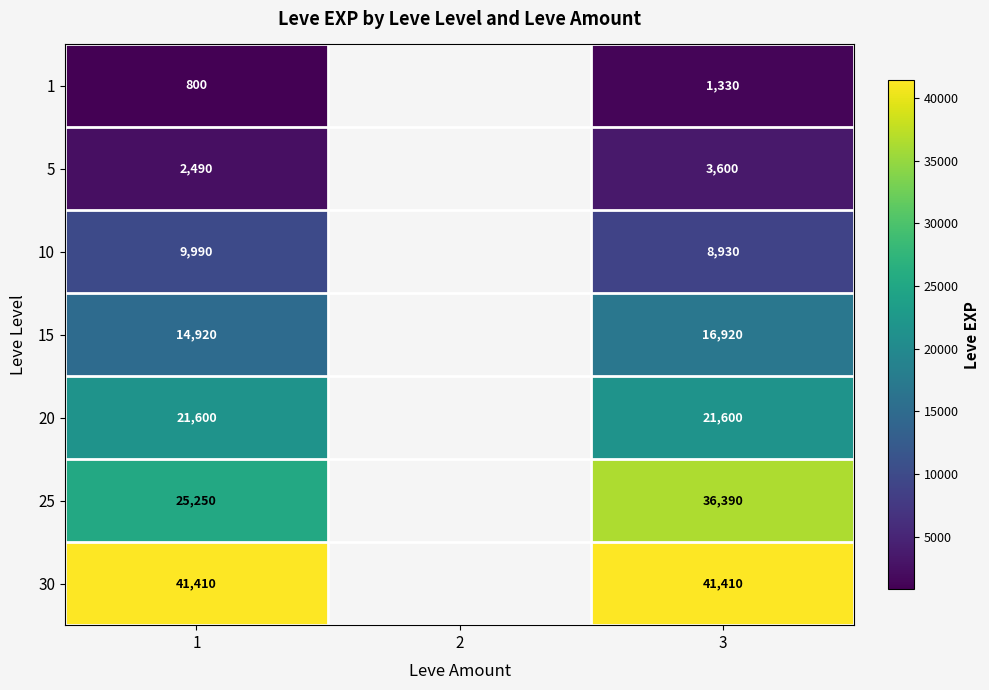

Rank the series at 1 from highest to lowest value.

30, 25, 20, 15, 10, 5, 1